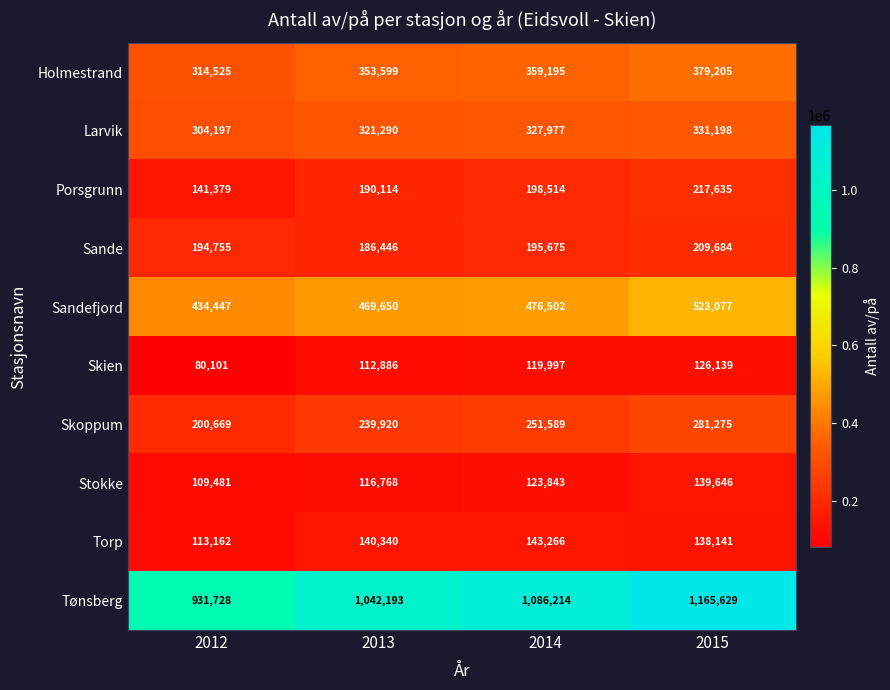

Which series changed the most between 2012 and 2015?

Tønsberg